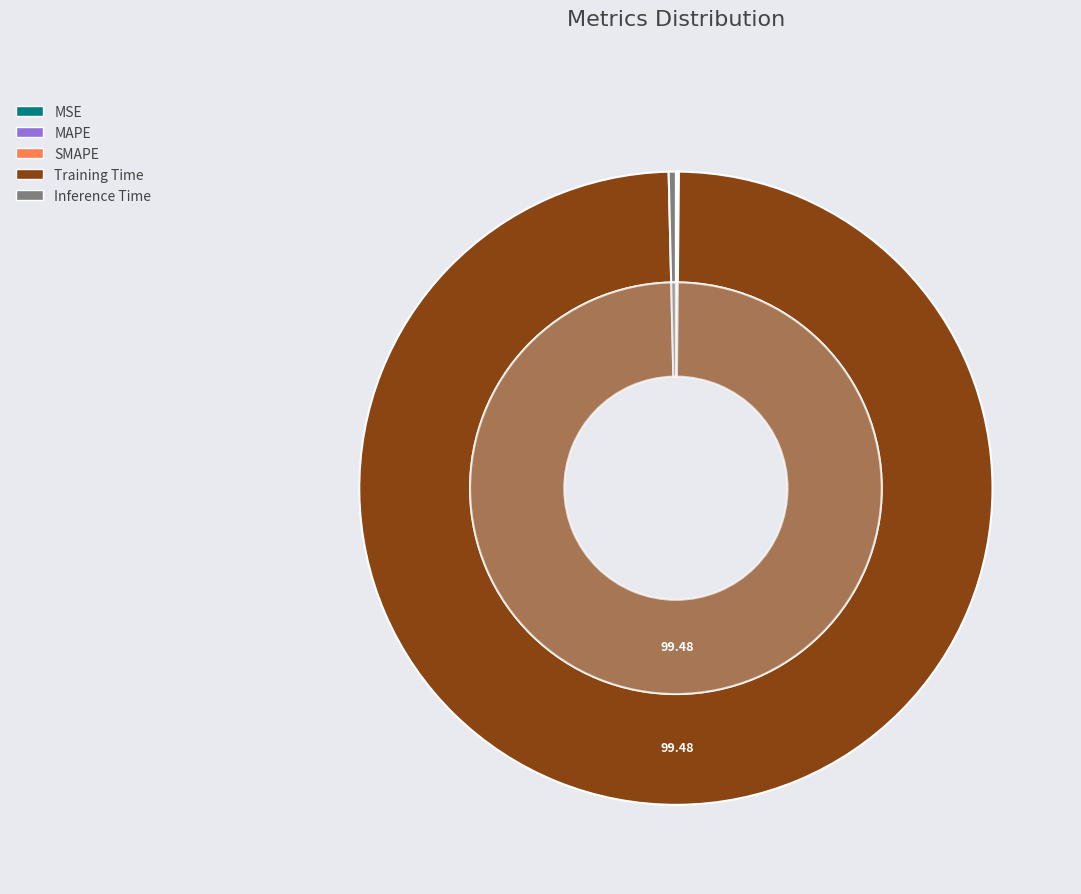

How many segments does this pie chart have?

5